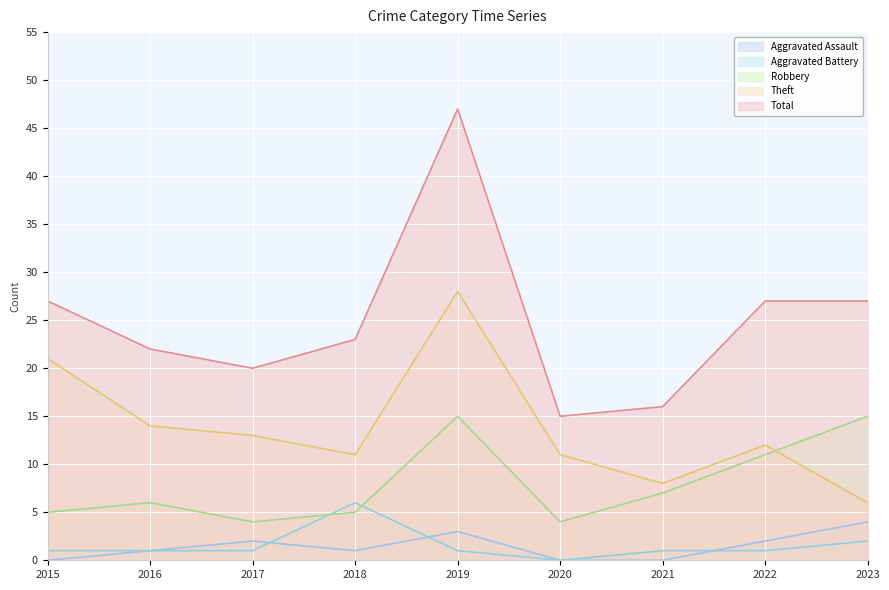

What is the difference between the maximum and minimum values in the Total series?

32